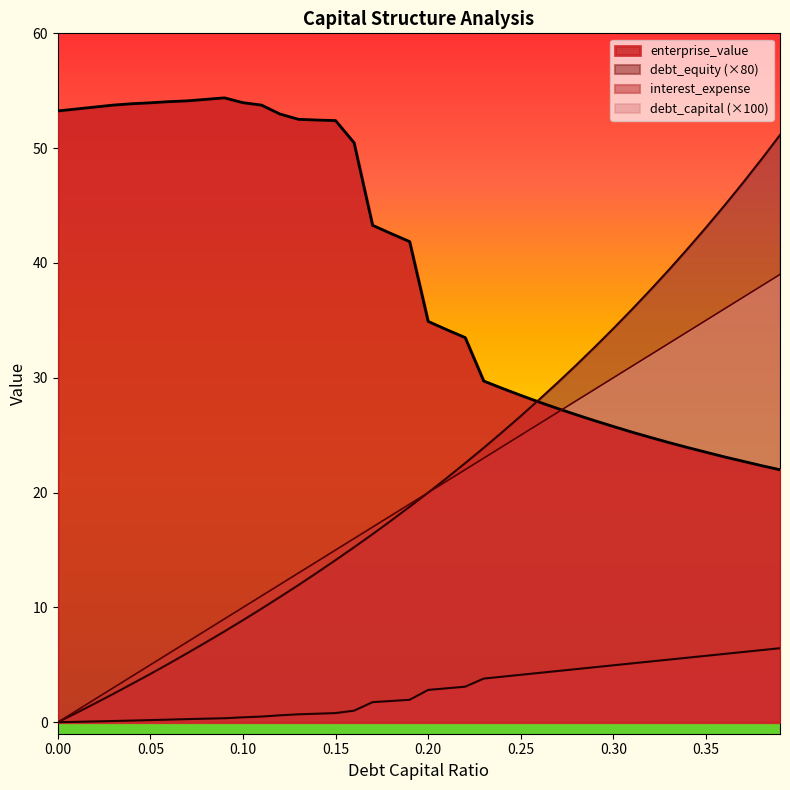

Reading left to right, transcribe all the data shown in this chart.

debt_capital: 0.0=0.0	0.01=1.0	0.02=2.0	0.03=3.0	0.04=4.0	0.05=5.0	0.06=6.0	0.07=7.0	0.08=8.0	0.09=9.0	0.1=10.0	0.11=11.0	0.12=12.0	0.13=13.0	0.14=14.0	0.15=15.0	0.16=16.0	0.17=17.0	0.18=18.0	0.19=19.0	0.2=20.0	0.21=21.0	0.22=22.0	0.23=23.0	0.24=24.0	0.25=25.0	0.26=26.0	0.27=27.0	0.28=28.0	0.29=29.0	0.3=30.0	0.31=31.0	0.32=32.0	0.33=33.0	0.34=34.0	0.35=35.0	0.36=36.0	0.37=37.0	0.38=38.0	0.39=39.0
enterprise_value: 0.0=53.2	0.01=53.4	0.02=53.6	0.03=53.8	0.04=53.9	0.05=54.0	0.06=54.0	0.07=54.1	0.08=54.2	0.09=54.4	0.1=54.0	0.11=53.8	0.12=53.0	0.13=52.5	0.14=52.5	0.15=52.4	0.16=50.5	0.17=43.3	0.18=42.6	0.19=41.9	0.2=34.9	0.21=34.2	0.22=33.5	0.23=29.7	0.24=29.1	0.25=28.5	0.26=27.9	0.27=27.3	0.28=26.8	0.29=26.3	0.3=25.8	0.31=25.3	0.32=24.8	0.33=24.4	0.34=23.9	0.35=23.5	0.36=23.1	0.37=22.7	0.38=22.4	0.39=22.0
debt_equity: 0.0=0.0	0.01=0.8	0.02=1.6	0.03=2.5	0.04=3.3	0.05=4.2	0.06=5.1	0.07=6.0	0.08=7.0	0.09=7.9	0.1=8.9	0.11=9.9	0.12=10.9	0.13=12.0	0.14=13.0	0.15=14.1	0.16=15.2	0.17=16.4	0.18=17.6	0.19=18.8	0.2=20.0	0.21=21.3	0.22=22.6	0.23=23.9	0.24=25.3	0.25=26.7	0.26=28.1	0.27=29.6	0.28=31.1	0.29=32.7	0.3=34.3	0.31=35.9	0.32=37.6	0.33=39.4	0.34=41.2	0.35=43.1	0.36=45.0	0.37=47.0	0.38=49.0	0.39=51.1
interest_expense: 0.0=0.0	0.01=0.0	0.02=0.1	0.03=0.1	0.04=0.1	0.05=0.2	0.06=0.2	0.07=0.3	0.08=0.3	0.09=0.3	0.1=0.4	0.11=0.5	0.12=0.6	0.13=0.7	0.14=0.7	0.15=0.8	0.16=1.0	0.17=1.7	0.18=1.9	0.19=2.0	0.2=2.8	0.21=3.0	0.22=3.1	0.23=3.8	0.24=4.0	0.25=4.1	0.26=4.3	0.27=4.5	0.28=4.6	0.29=4.8	0.3=5.0	0.31=5.1	0.32=5.3	0.33=5.5	0.34=5.6	0.35=5.8	0.36=6.0	0.37=6.1	0.38=6.3	0.39=6.4